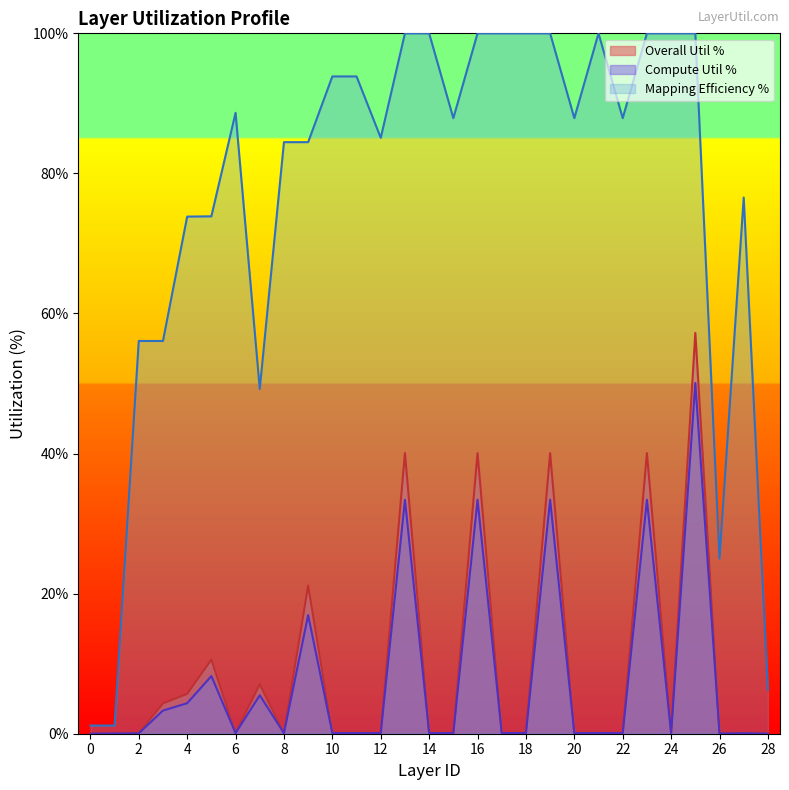

Which series has the largest total across all categories?

Mapping Efficiency %